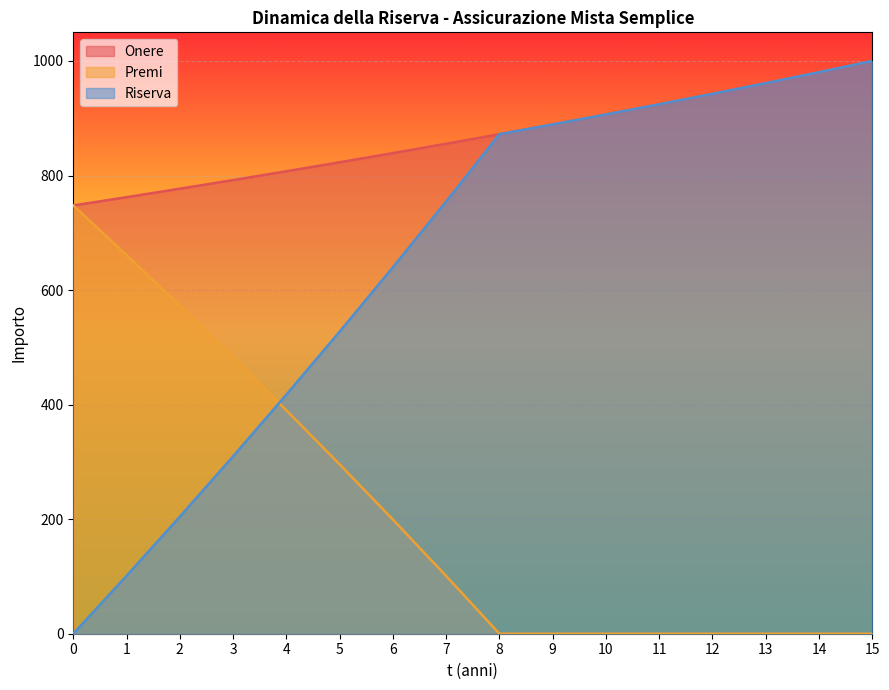

Reading left to right, extract all data points from this chart.

Onere: 0=747.7	1=762.2	2=777.0	3=792.1	4=807.5	5=823.2	6=839.2	7=855.5	8=872.2	9=889.2	10=906.6	11=924.4	12=942.6	13=961.3	14=980.4	15=1000.0
Premi: 0=747.7	1=661.1	2=572.7	3=482.3	4=390.0	5=295.8	6=199.4	7=100.8	8=0.0	9=0.0	10=0.0	11=0.0	12=0.0	13=0.0	14=0.0	15=0.0
Riserva: 0=0.0	1=101.1	2=204.3	3=309.7	4=417.4	5=527.4	6=639.8	7=754.7	8=872.2	9=889.2	10=906.6	11=924.4	12=942.6	13=961.3	14=980.4	15=1000.0